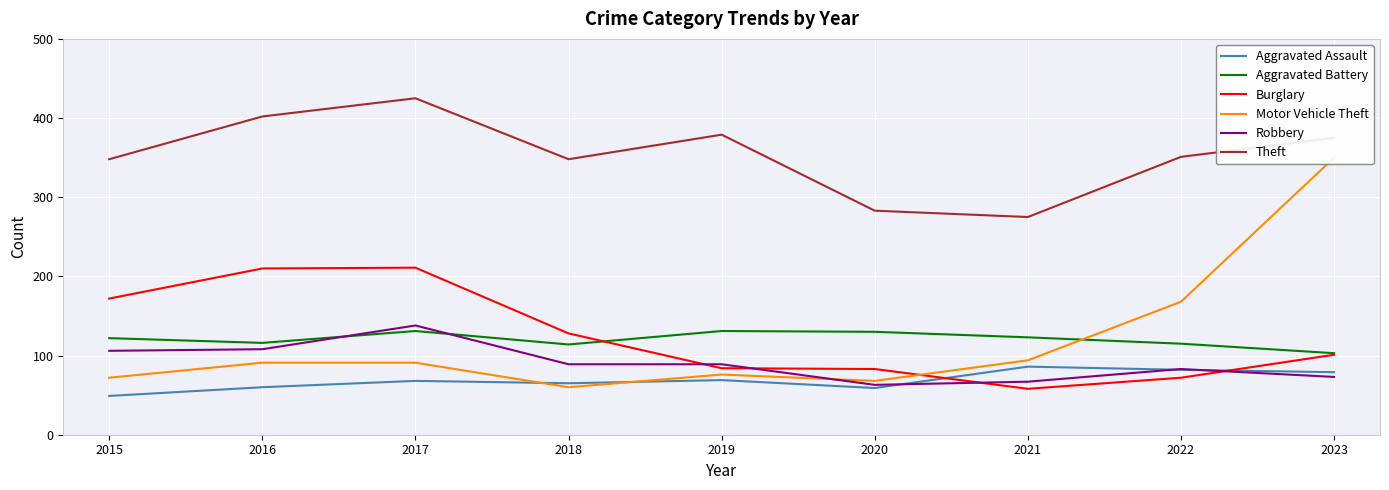

Reading right to left, list all the values displayed in this chart.

Aggravated Assault: 79	82	86	59	69	65	68	60	49
Aggravated Battery: 103	115	123	130	131	114	131	116	122
Burglary: 101	72	58	83	84	128	211	210	172
Motor Vehicle Theft: 350	168	94	68	76	60	91	91	72
Robbery: 73	83	67	63	89	89	138	108	106
Theft: 375	351	275	283	379	348	425	402	348